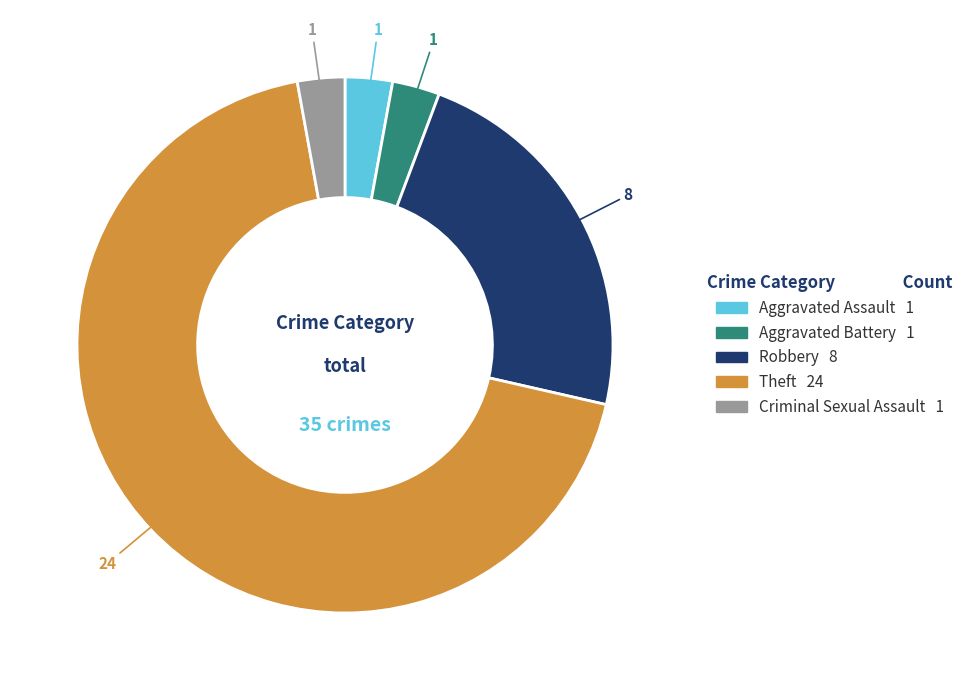

What is the ratio of the value at Theft to the value at Criminal Sexual Assault?

24.0